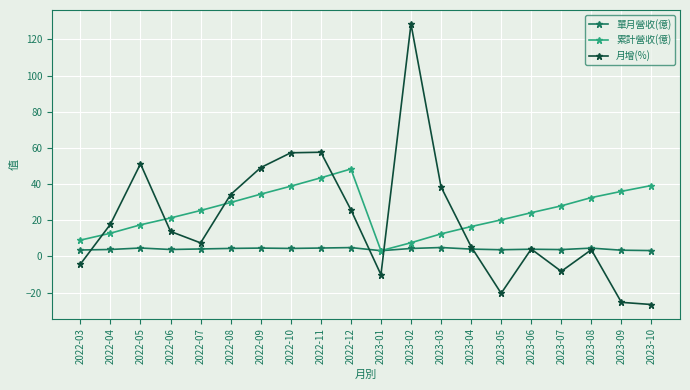

What are all the series names shown in the legend?

單月營收(億), 累計營收(億), 月增(%)